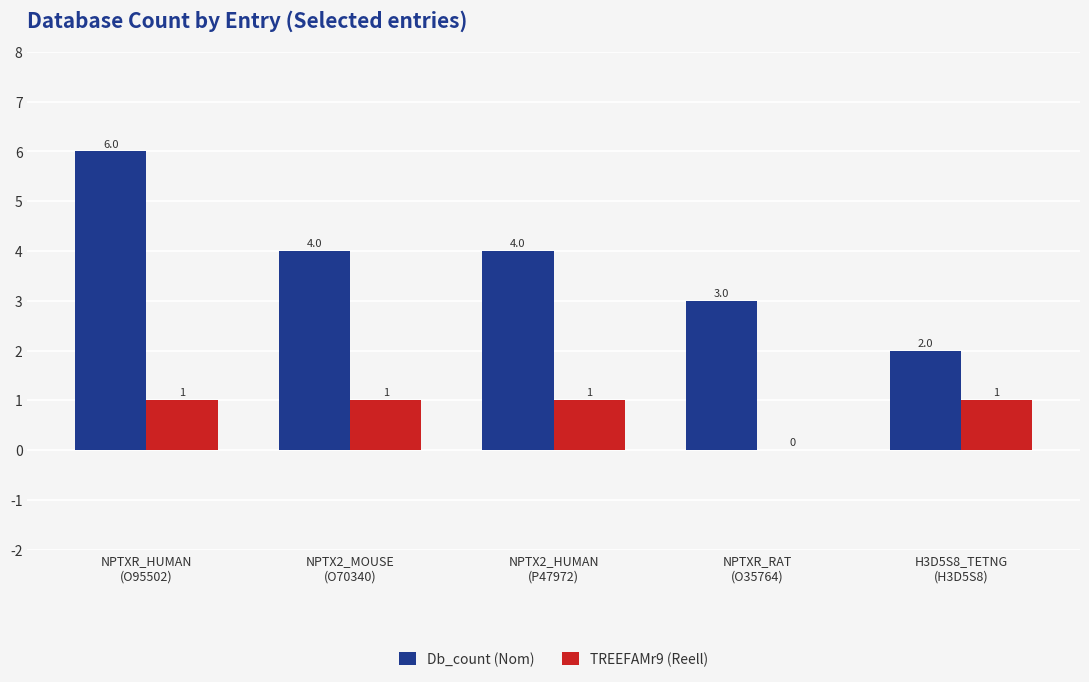

What is the sum of all TREEFAMr9 (Reell) values?

4